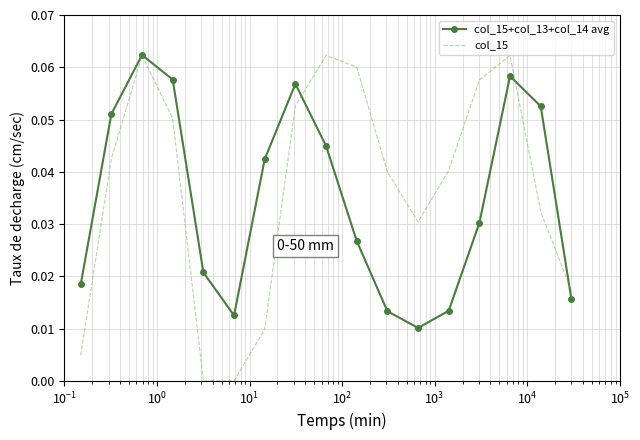

Which series has the largest range (max minus min)?

col_15